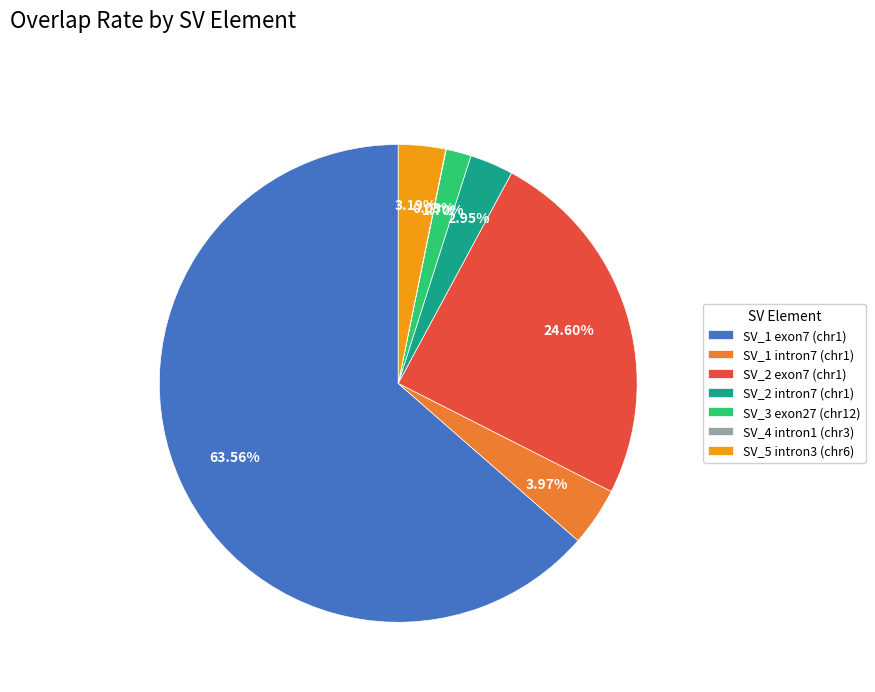

Which has a higher value, SV_3 exon27 (chr12) or SV_2 intron7 (chr1)?

SV_2 intron7 (chr1)